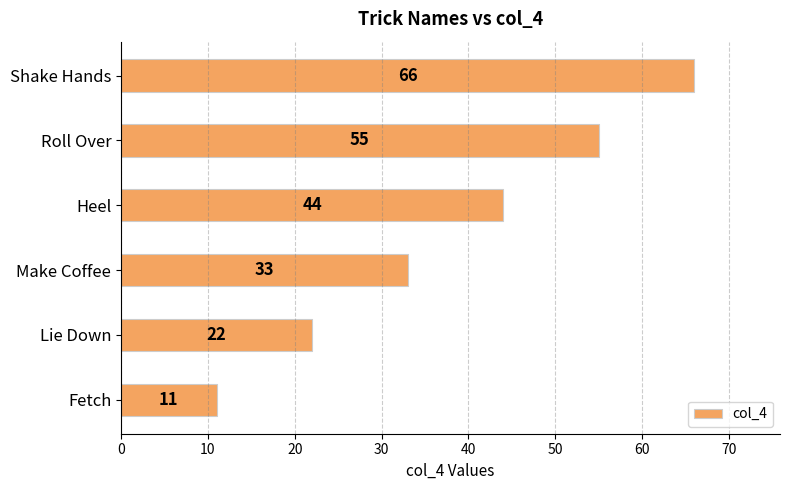

What is the difference between the maximum and minimum values?

55